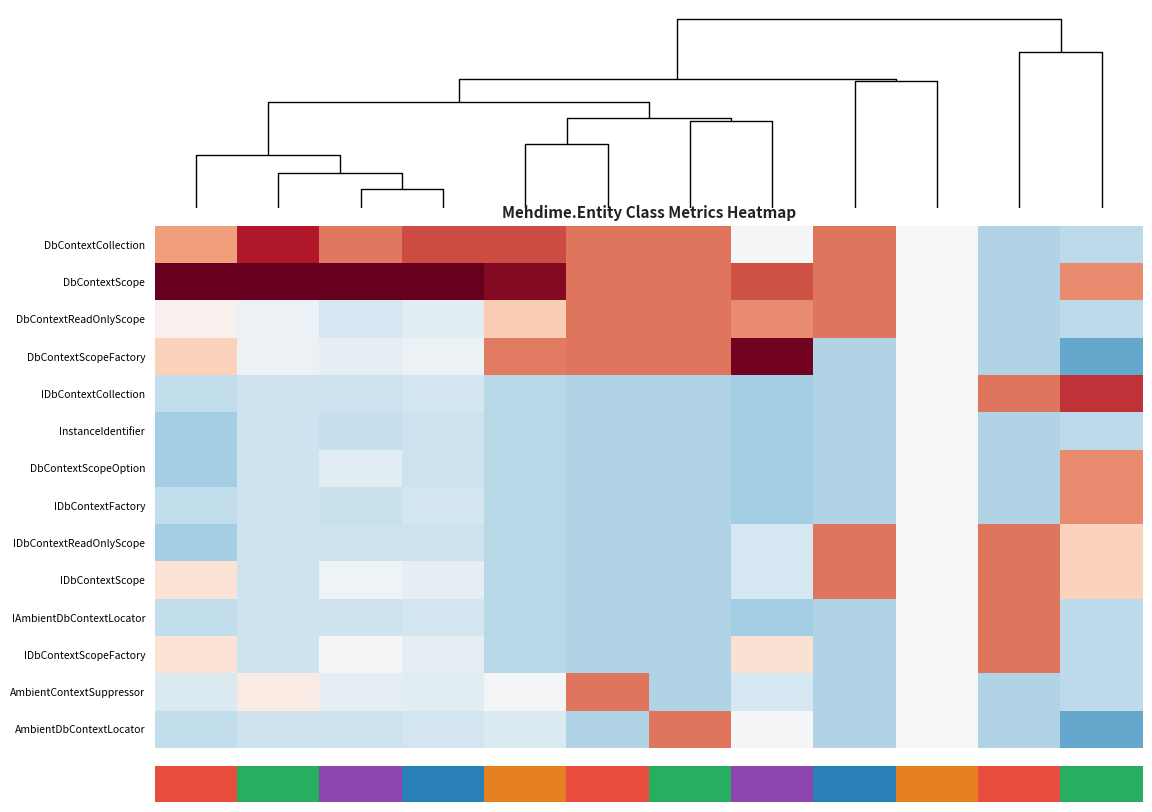

What is the minimum value shown in the chart?

-1.3